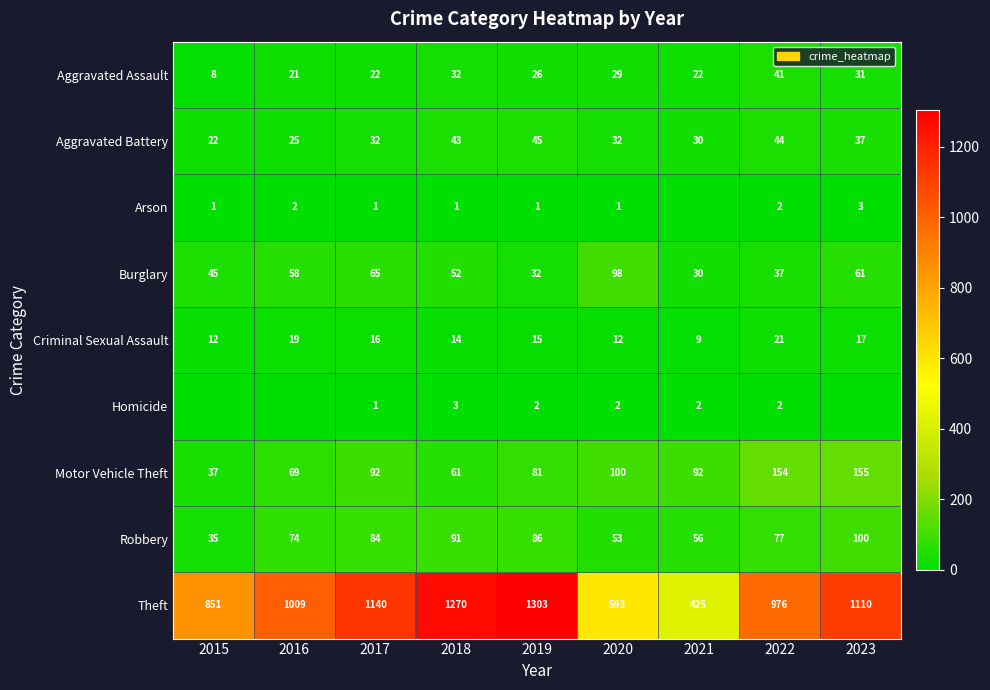

How many data points in Robbery are less than 77?

4